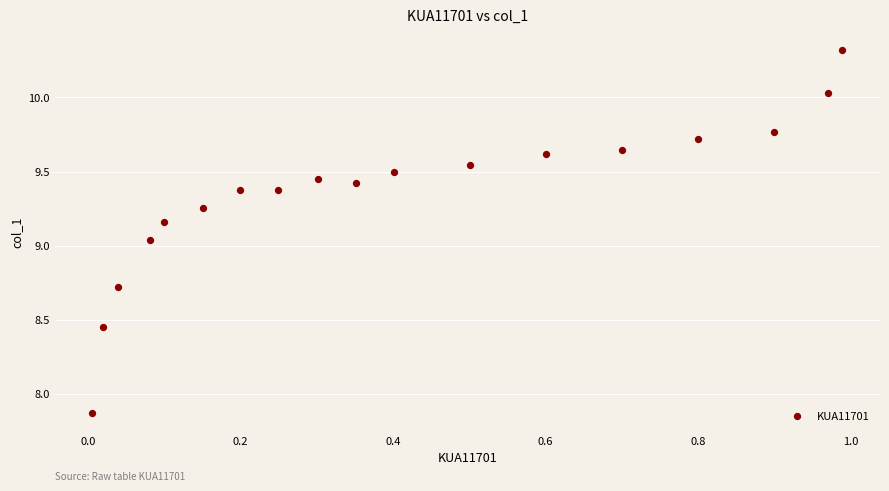

What is the range of Y values (max minus min)?

2.5